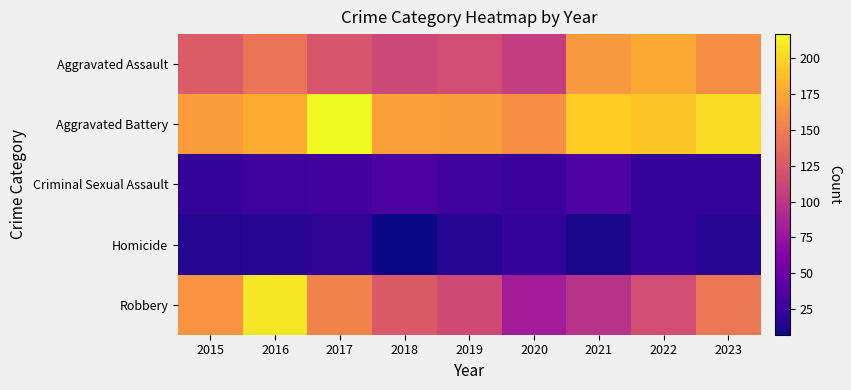

Reading right to left, what are all the values shown in this chart?

Aggravated Assault: 2023=161	2022=176	2021=167	2020=106	2019=117	2018=113	2017=123	2016=144	2015=127
Aggravated Battery: 2023=203	2022=193	2021=195	2020=161	2019=170	2018=171	2017=217	2016=179	2015=170
Criminal Sexual Assault: 2023=21	2022=22	2021=35	2020=25	2019=28	2018=34	2017=29	2016=26	2015=21
Homicide: 2023=16	2022=22	2021=11	2020=21	2019=16	2018=7	2017=20	2016=17	2015=15
Robbery: 2023=146	2022=117	2021=97	2020=81	2019=115	2018=126	2017=154	2016=208	2015=164